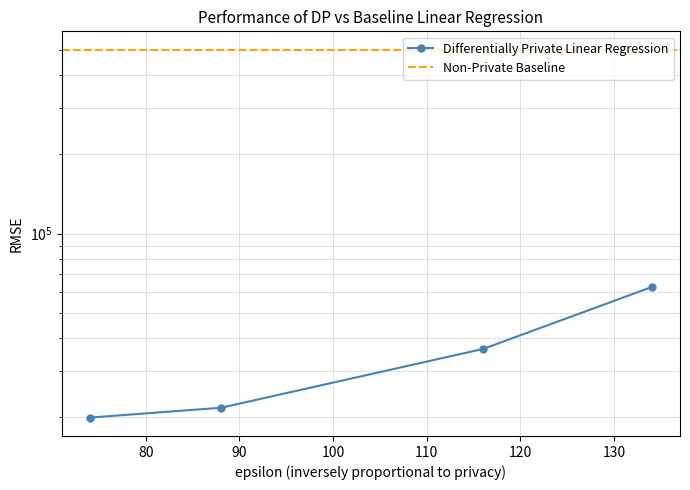

Count the number of categories in the chart.

4